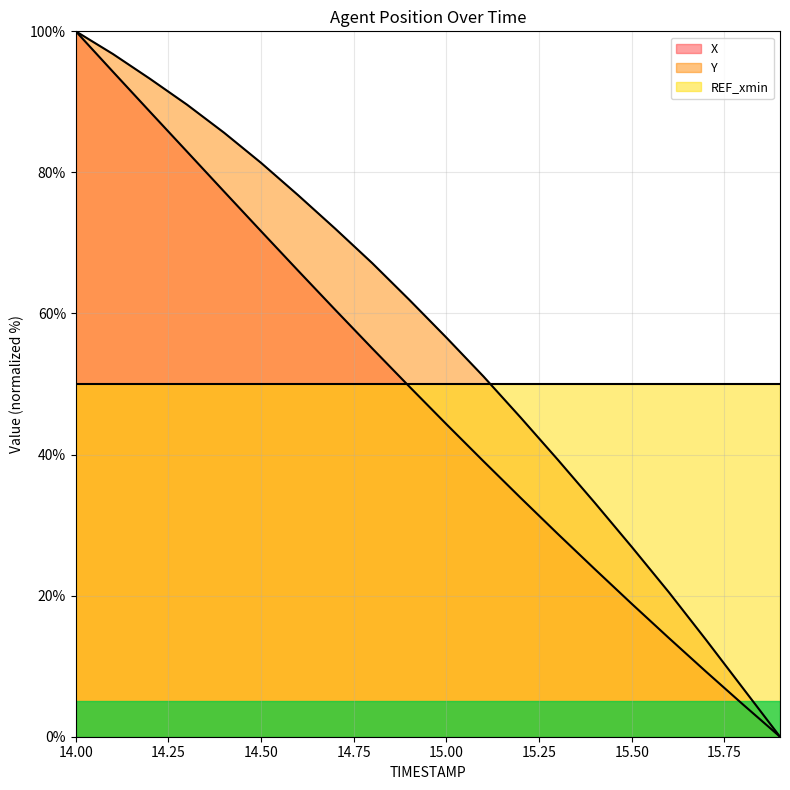

True or false: X and Y cross at least once.

False